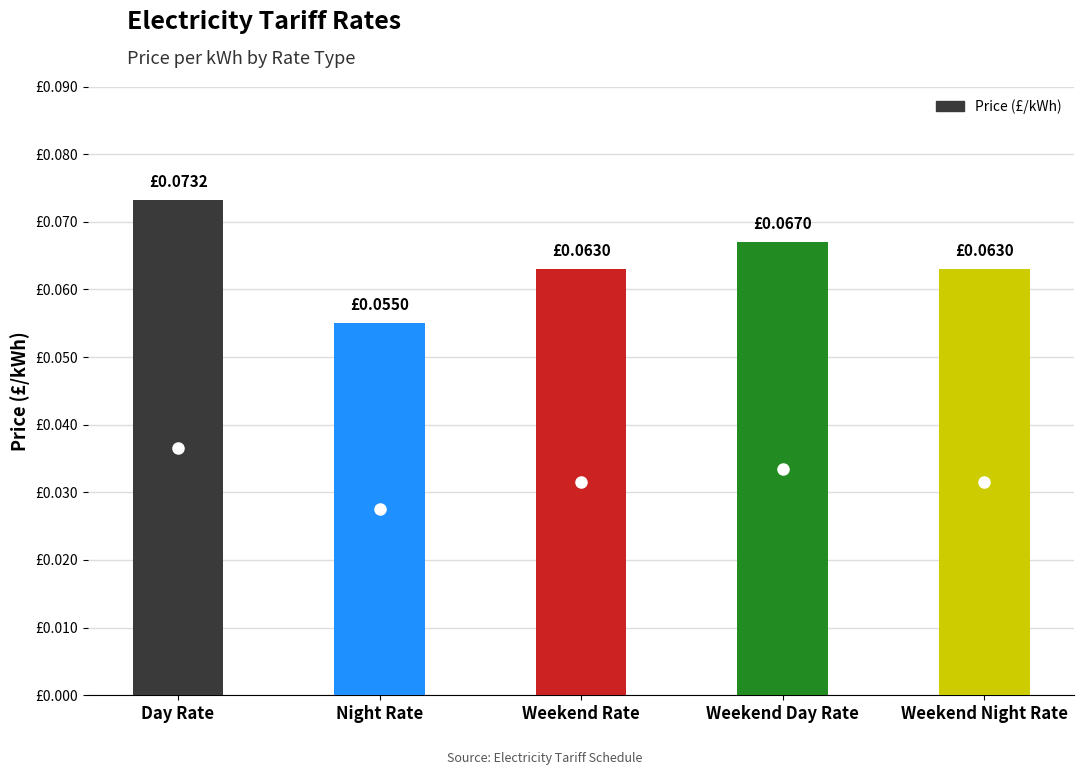

What value does the data have at Weekend Night Rate?

0.1